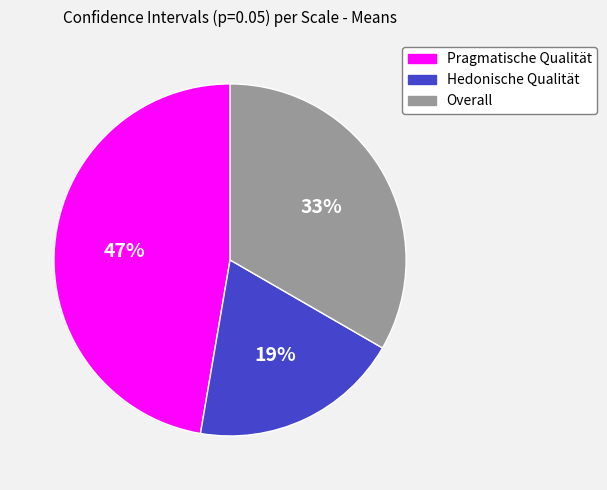

Is the sum of Hedonische Qualität and Overall greater than half?

Yes